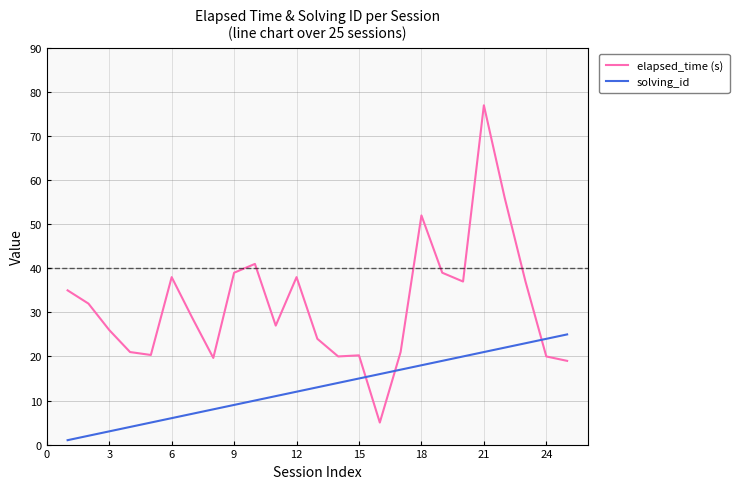

How many intersections are there between solving_id and elapsed_time (s)?

3